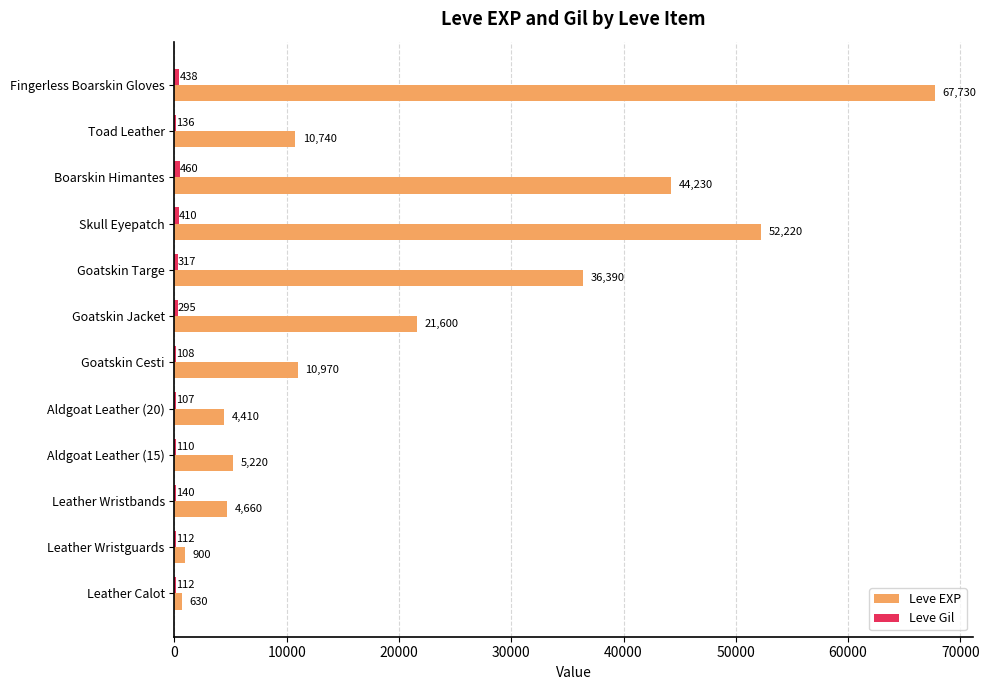

Is it true that Leve EXP equals 1827 at Aldgoat Leather (20)?

False